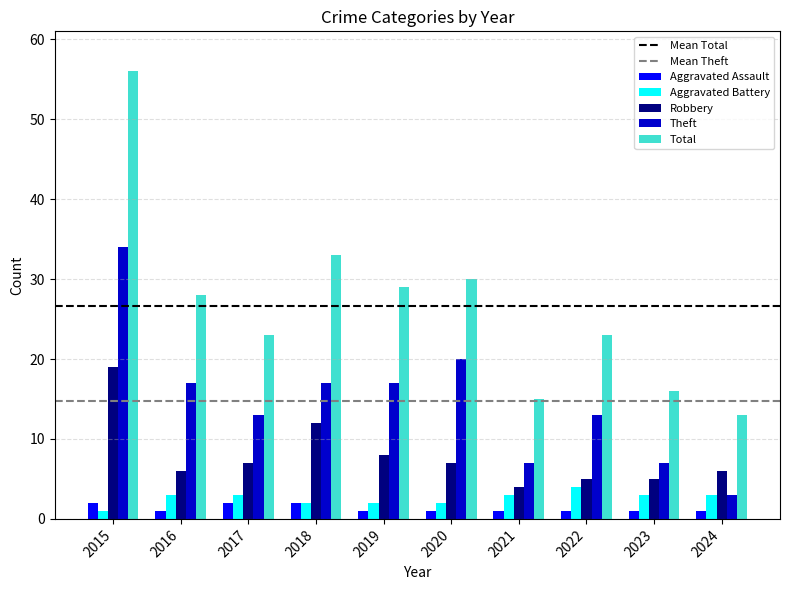

How many data points in Total are less than 28?

5